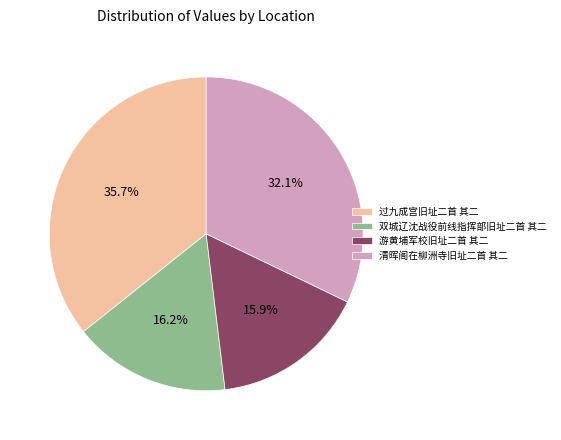

Approximately how many times larger is the value at 游黄埔军校旧址二首 其二 compared to 清晖阁在柳洲寺旧址二首 其二?

0.5